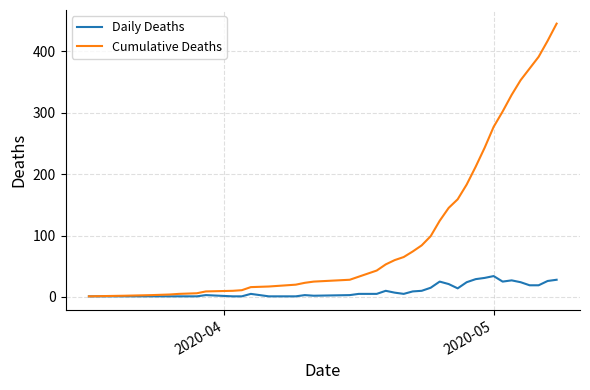

What is the maximum value shown in the chart?

445